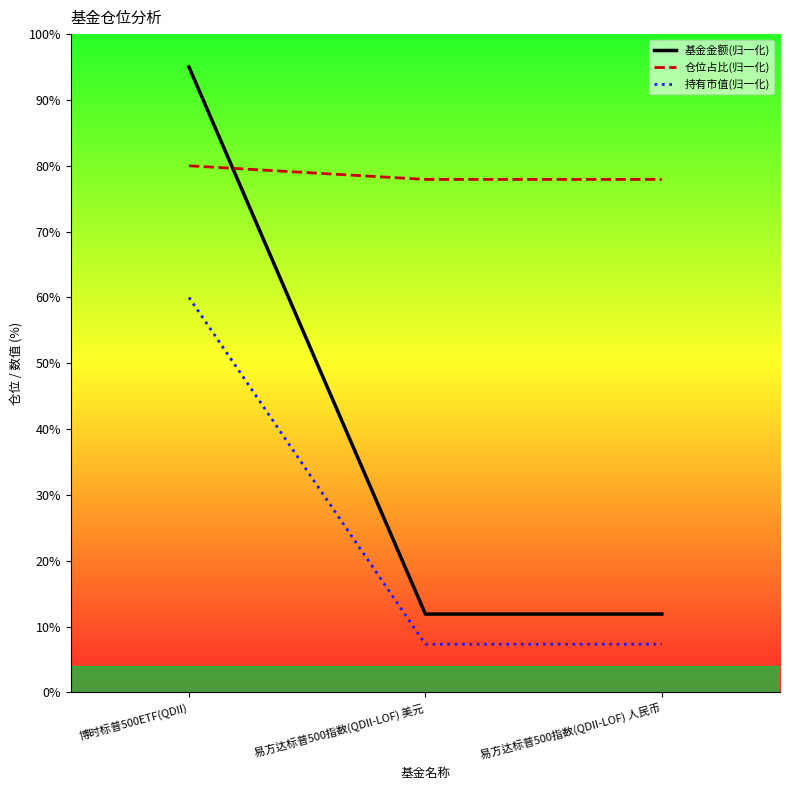

Is the value of 基金金额(归一化) at 易方达标普500指数(QDII-LOF) 美元 greater than the value of 仓位占比(归一化) at 博时标普500ETF(QDII)?

No